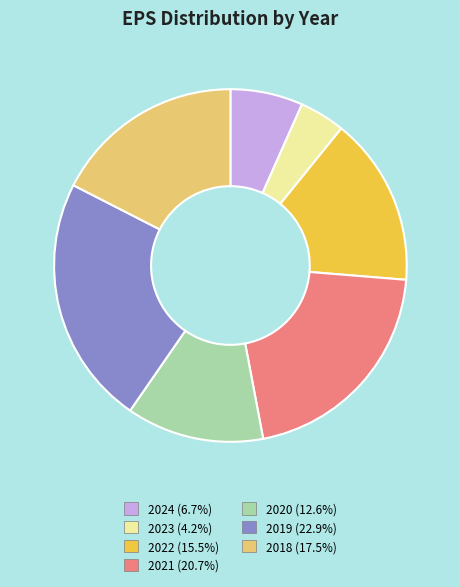

Which slice is the largest?

2019